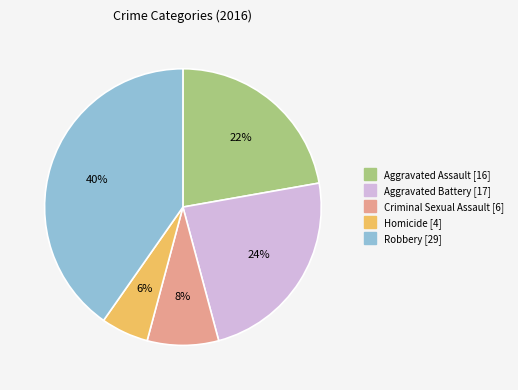

What percentage is the Aggravated Assault slice, to the nearest percent?

22%